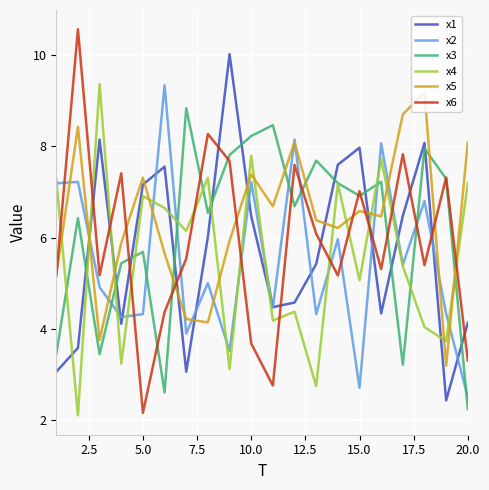

What are all the series names shown in the legend?

x1, x2, x3, x4, x5, x6